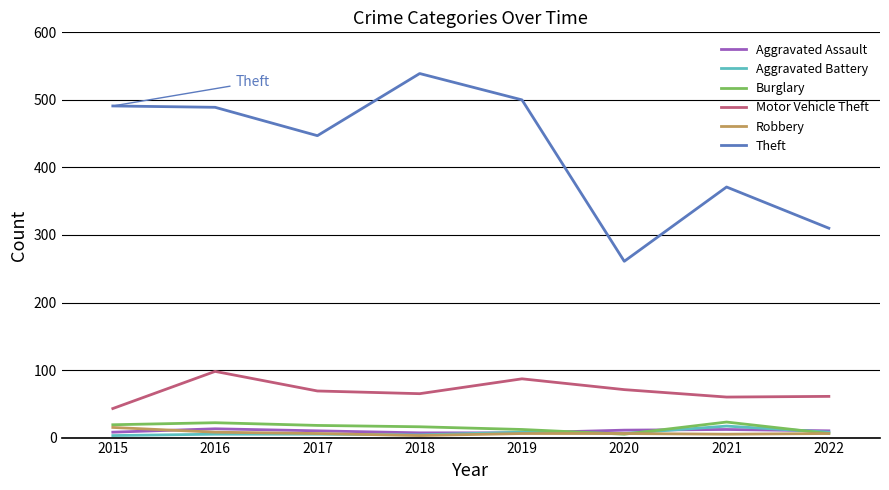

Which category has the highest value across all series?

2018